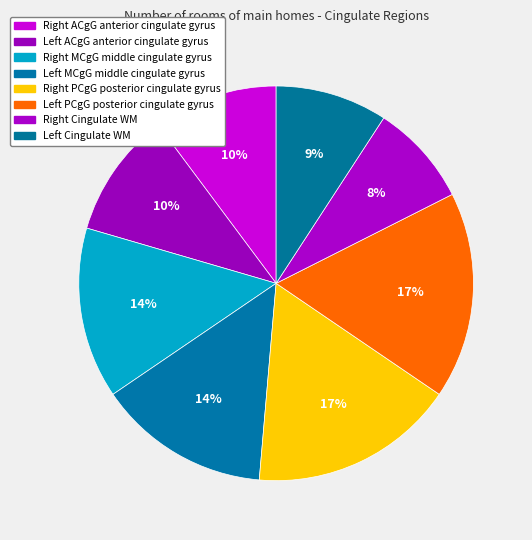

How many slices are in this pie chart?

8